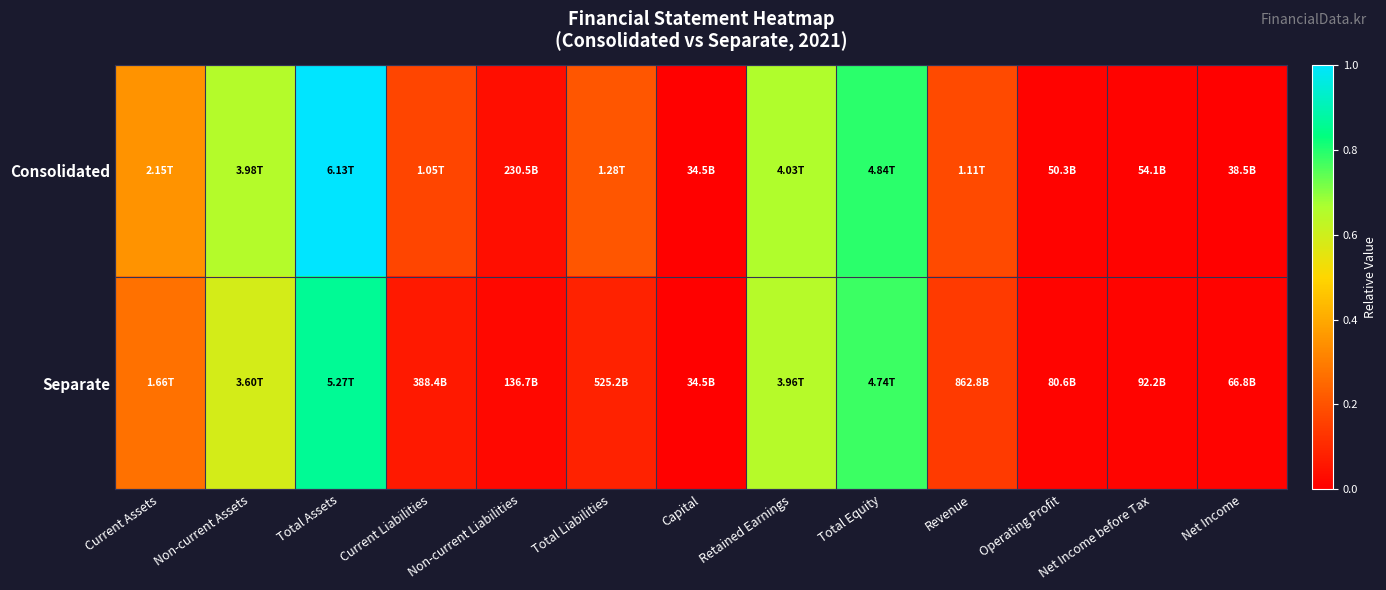

Reading left to right, list all the values displayed in this chart.

Consolidated: Current Assets=0.4	Non-current Assets=0.6	Total Assets=1.0	Current Liabilities=0.2	Non-current Liabilities=0.0	Total Liabilities=0.2	Capital=0.0	Retained Earnings=0.7	Total Equity=0.8	Revenue=0.2	Operating Profit=0.0	Net Income before Tax=0.0	Net Income=0.0
Separate: Current Assets=0.3	Non-current Assets=0.6	Total Assets=0.9	Current Liabilities=0.1	Non-current Liabilities=0.0	Total Liabilities=0.1	Capital=0.0	Retained Earnings=0.6	Total Equity=0.8	Revenue=0.1	Operating Profit=0.0	Net Income before Tax=0.0	Net Income=0.0